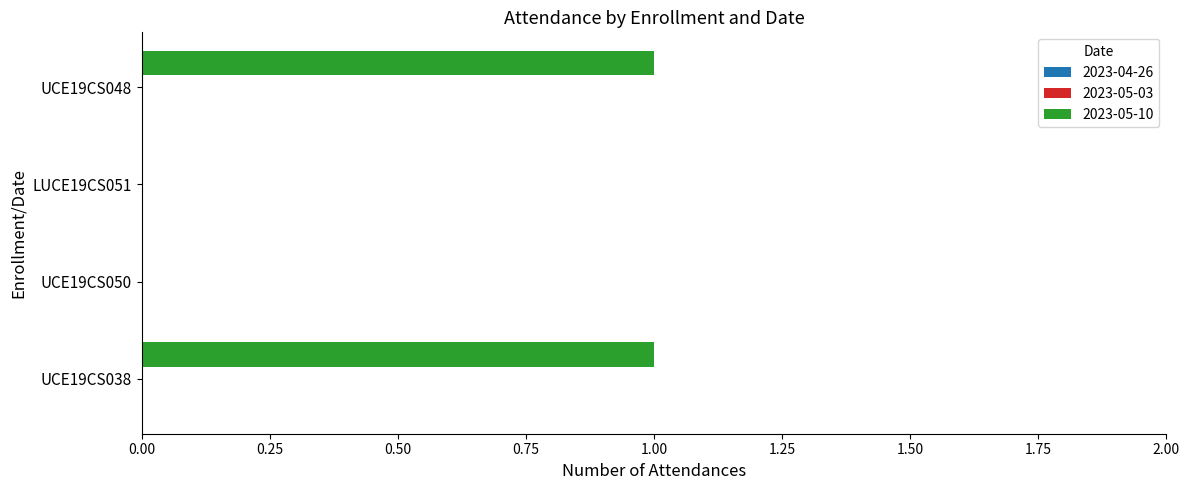

Reading top to bottom, transcribe all the data shown in this chart.

UCE19CS048=1	LUCE19CS051=0	UCE19CS050=0	UCE19CS038=1